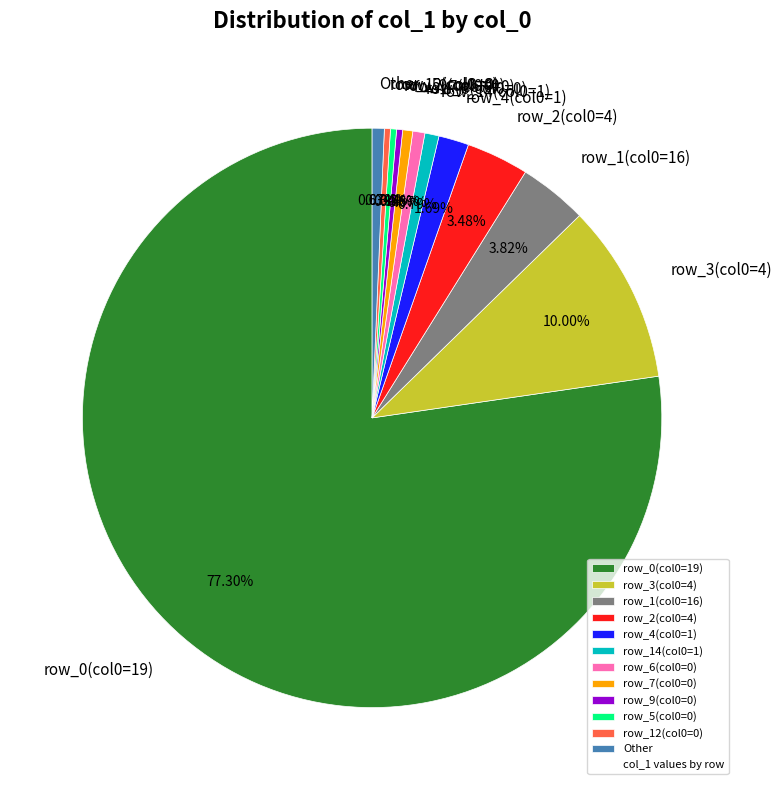

Does row_12(col0=0) represent more than half of the total?

No